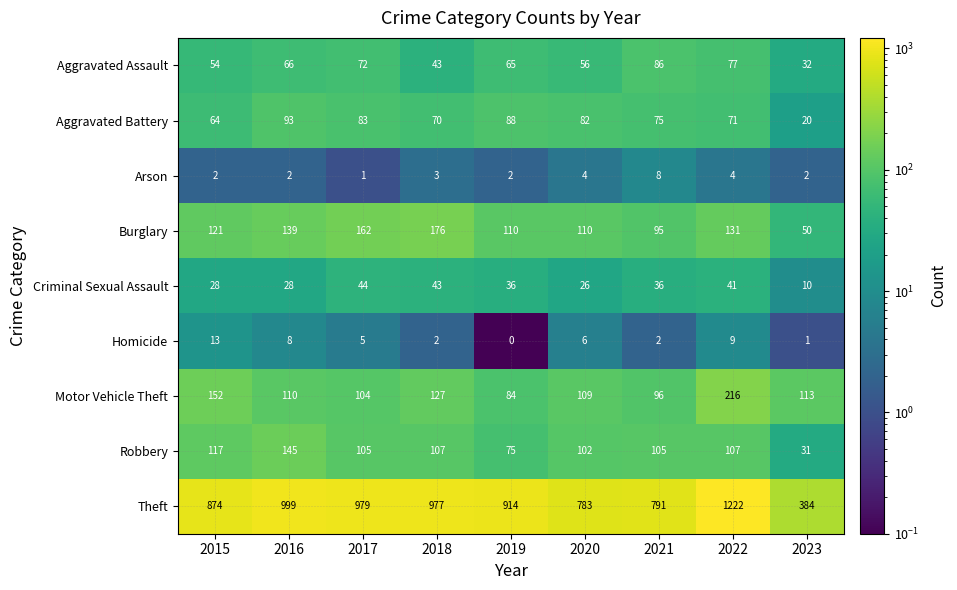

Which series changed the most between 2015 and 2022?

Theft